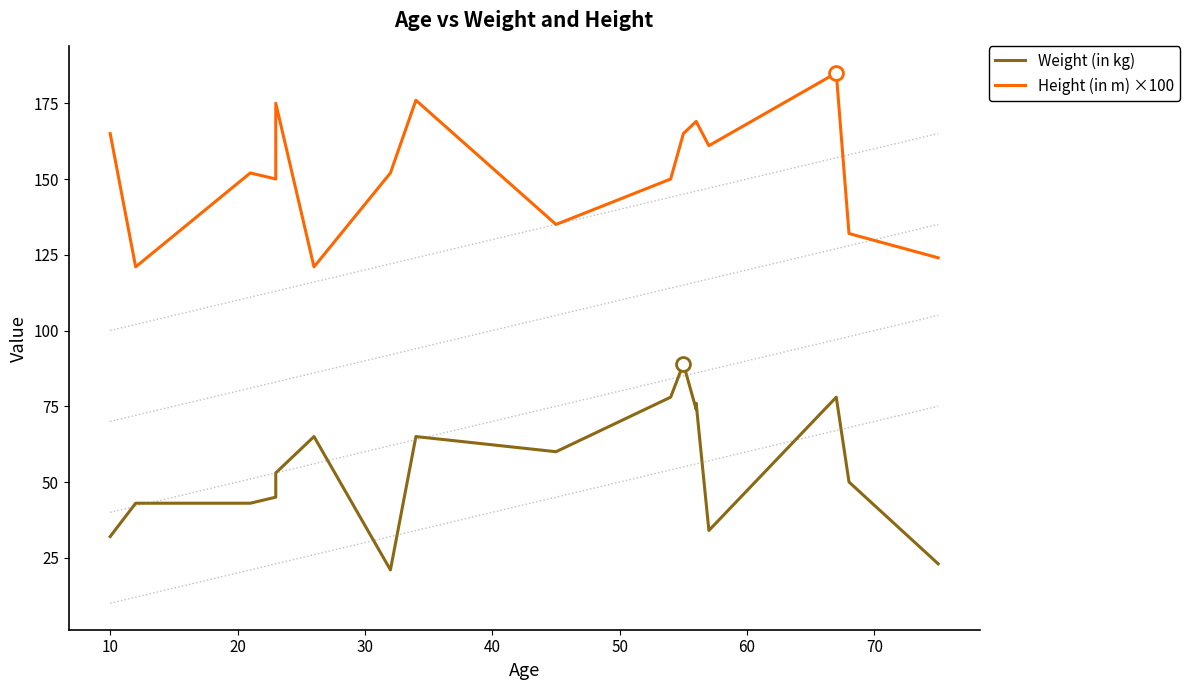

What is the sum of the Height (in m) ×100 values at 16 and 17?

346